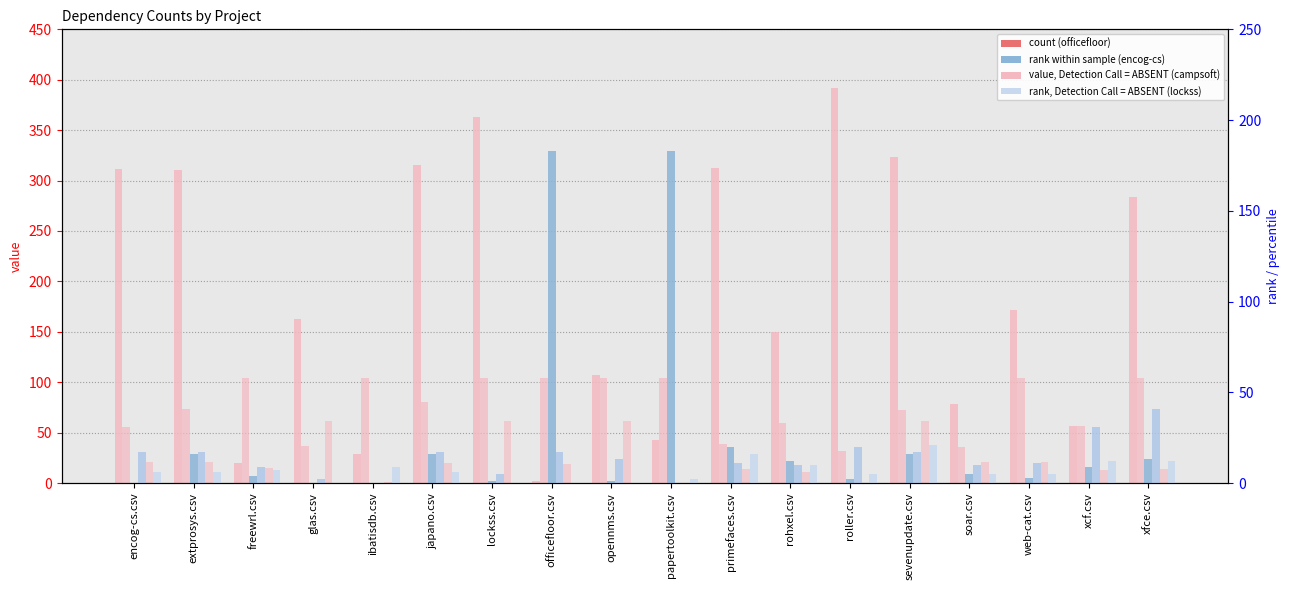

The value of campsoft.csv at papertoolkit.csv is 104. True or false?

True